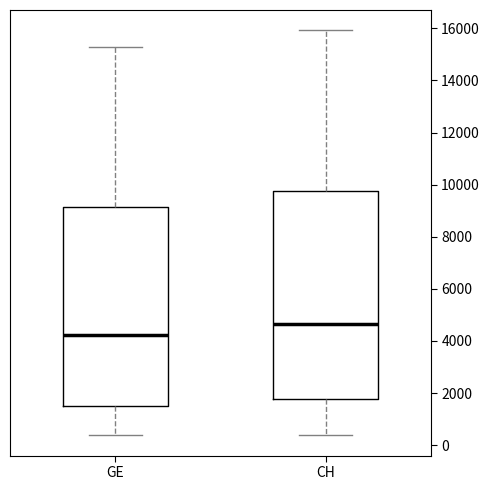

Which box is the tallest, from its lower edge to its upper edge?

CH